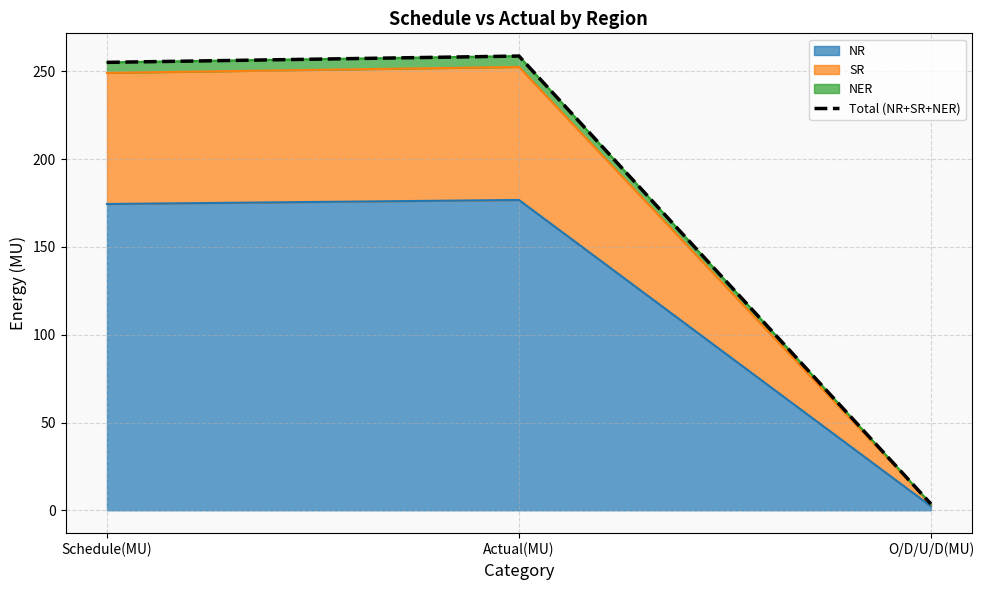

How many lines are shown in the chart?

1